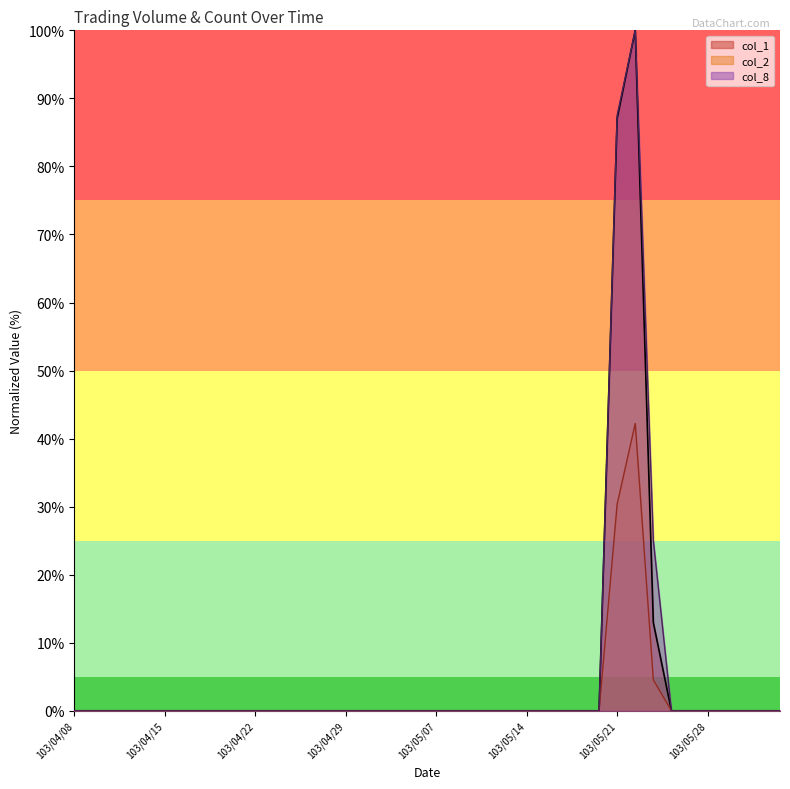

List the series in order of their peak value, lowest first.

col_2, col_1, col_8